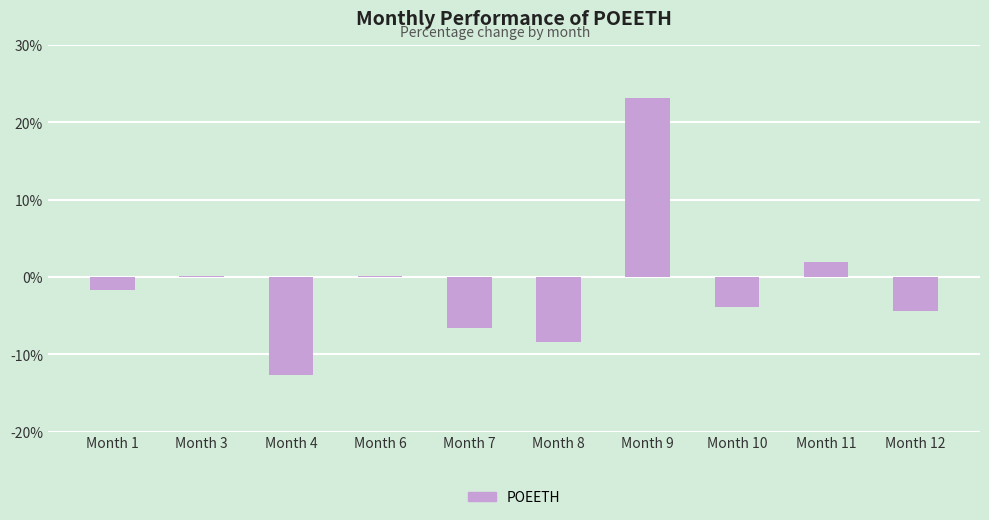

What is the sum of the values at Month 4 and Month 1?

-14.4